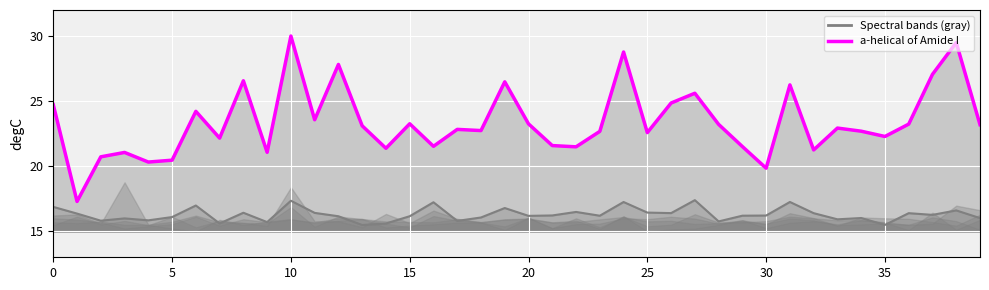

The value of a-helical of Amide I (line) at 36 is 7.0. True or false?

False